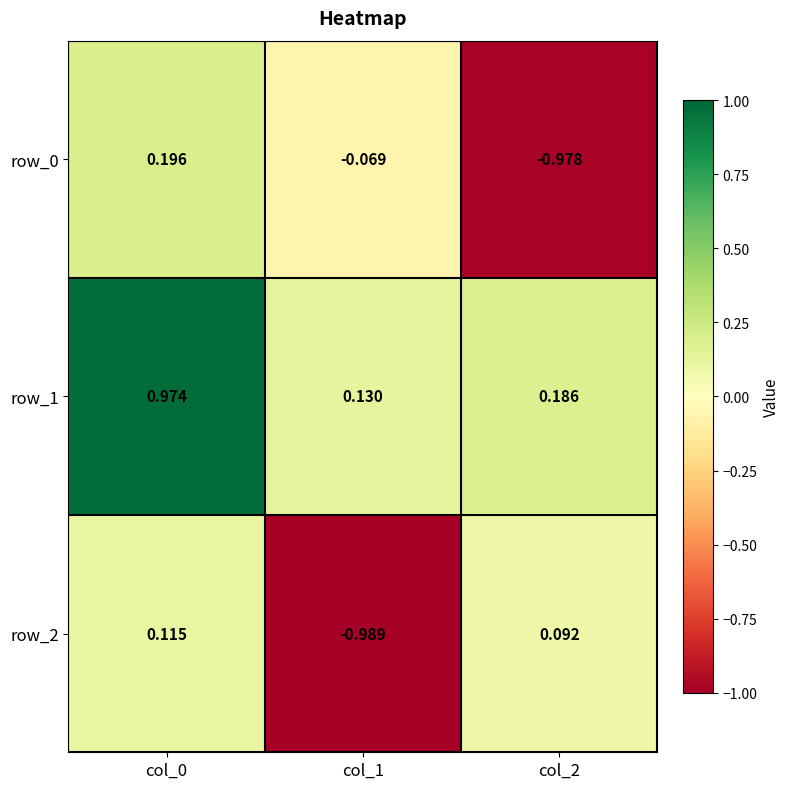

Is the value of row_0 at col_1 greater than the value of row_1 at col_1?

No